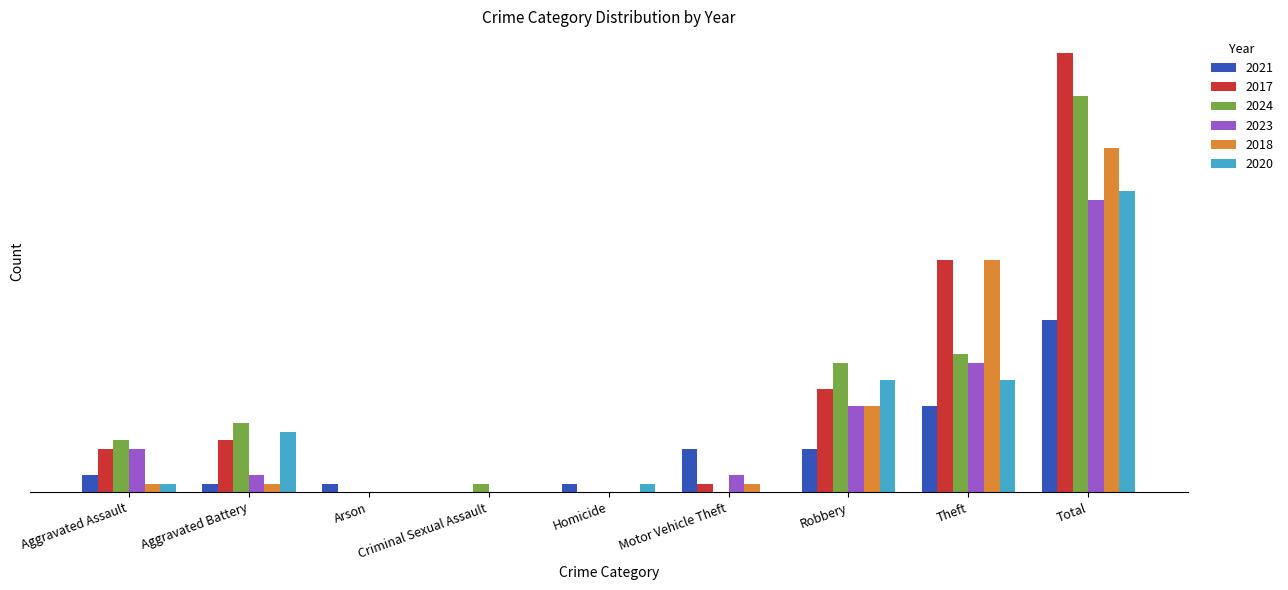

Where does the 2017 series first go above 5?

Aggravated Battery